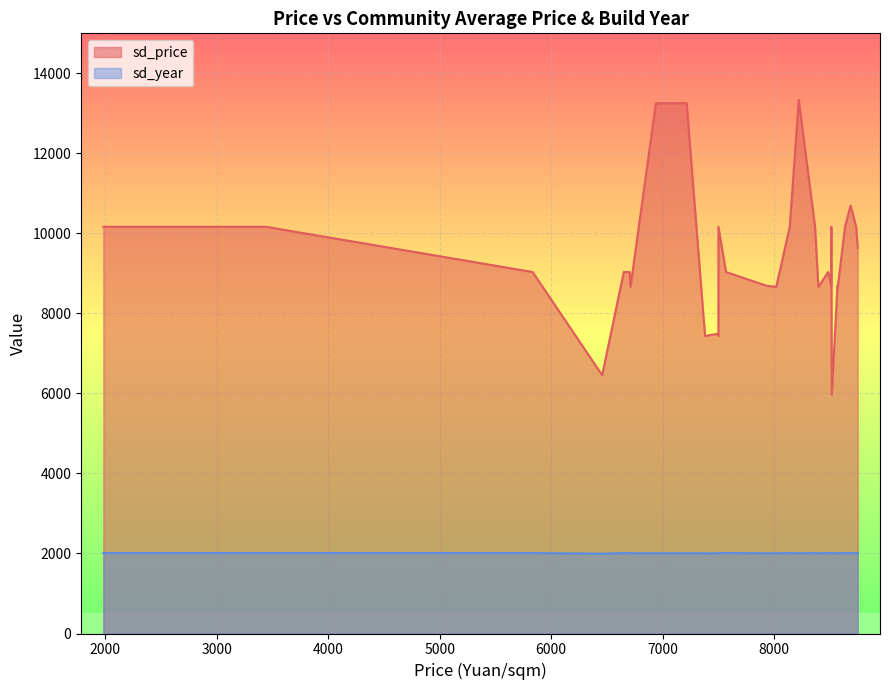

What is the minimum value shown in the chart?

5969